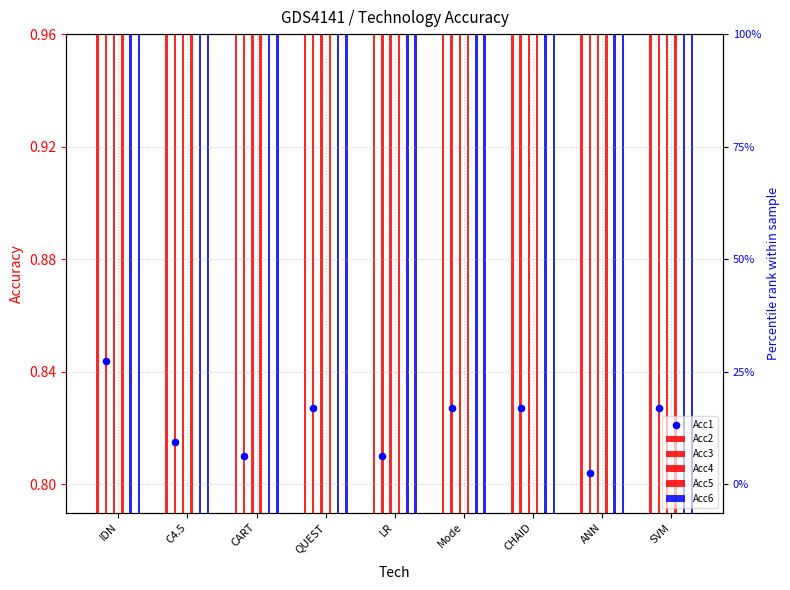

What are all the series names shown in the legend?

Acc1, Acc2, Acc3, Acc4, Acc5, Acc6